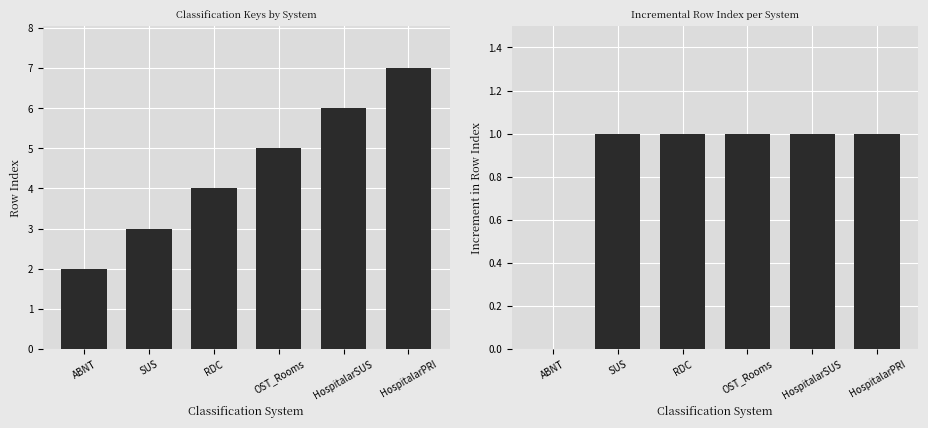

What are all the series names shown in the legend?

Row Index, Increment